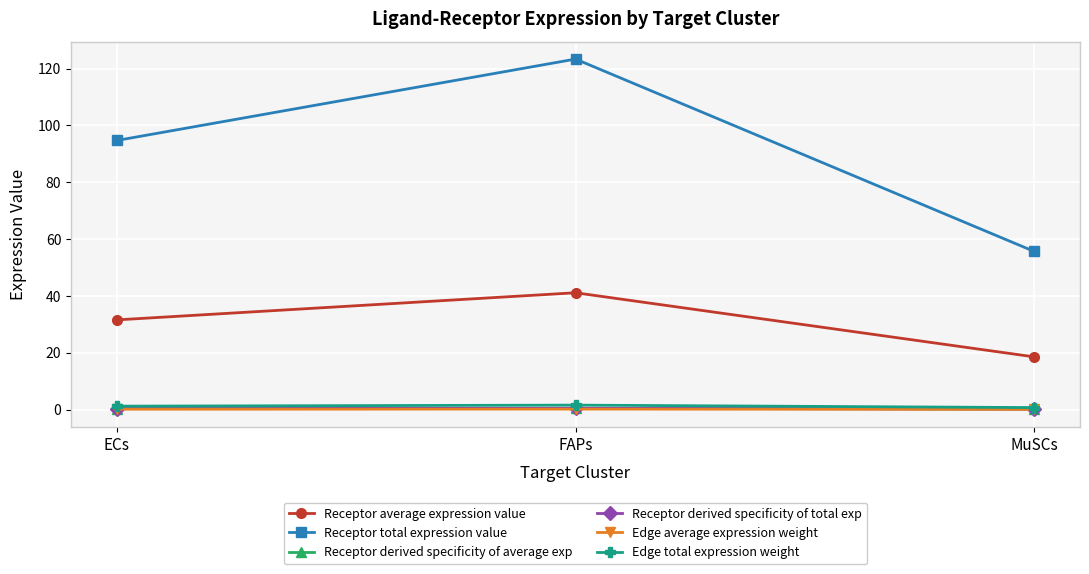

At how many categories does at least one series exceed 12?

3